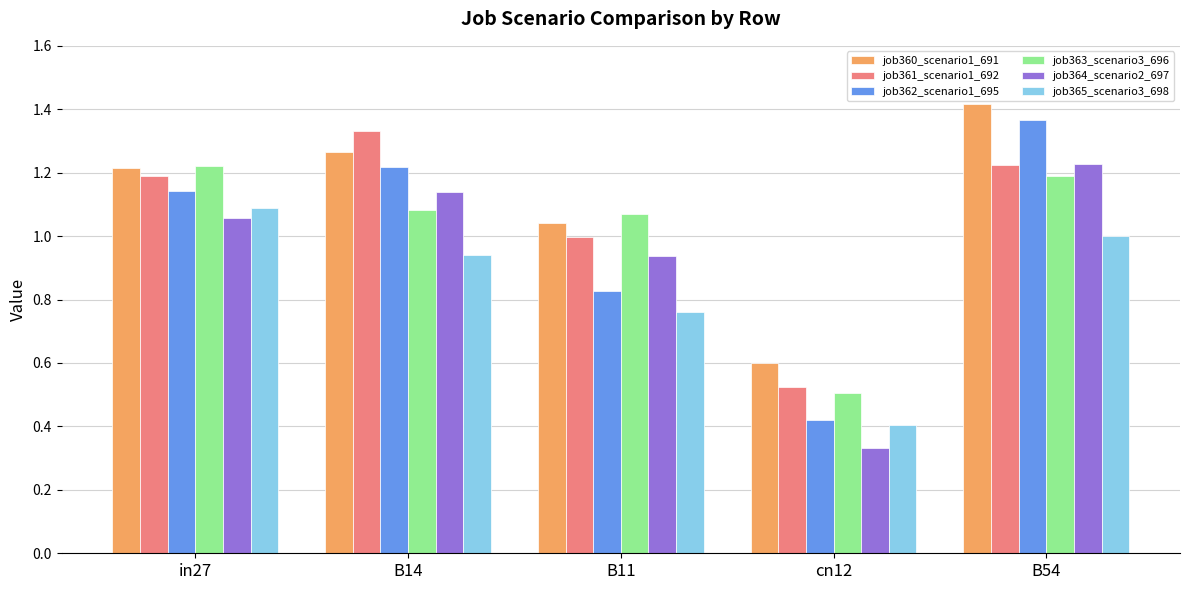

What is the sum of the job362_scenario1_695 values at B11 and B54?

2.2